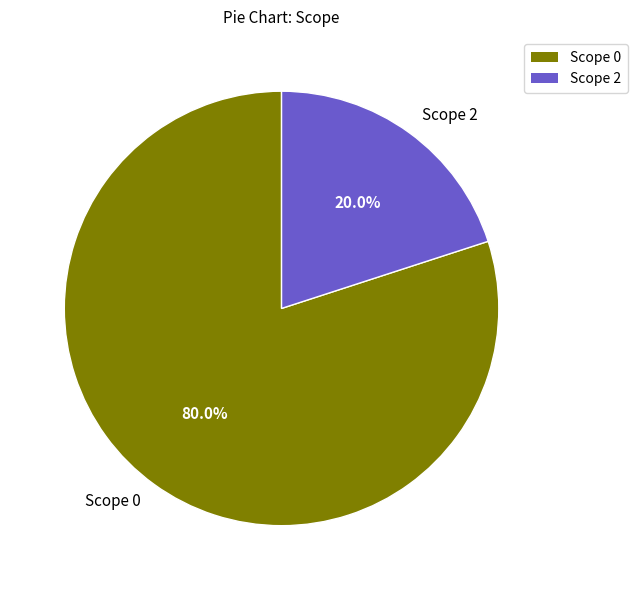

Approximately how many times larger is the value at Scope 0 compared to Scope 2?

4.0